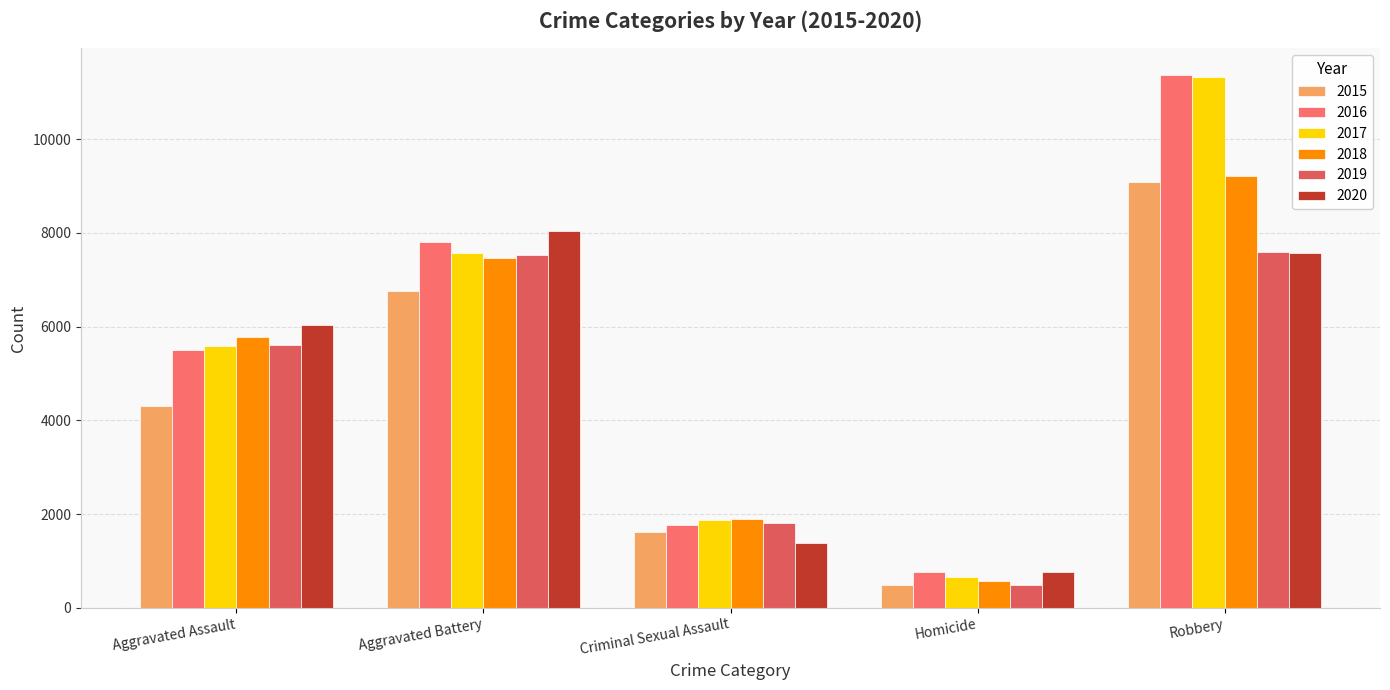

At how many categories does at least one series exceed 11132?

1